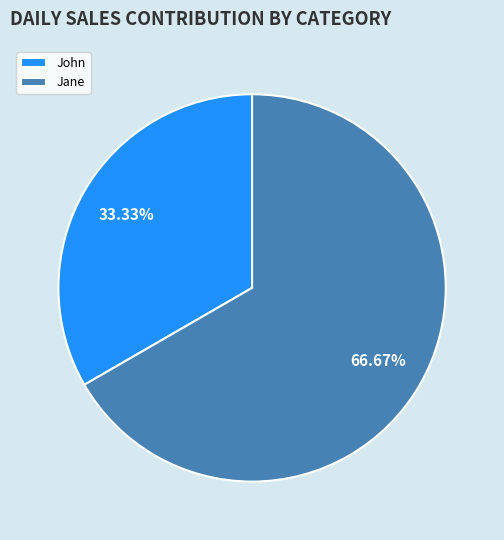

Is the sum of John and Jane greater than half?

Yes